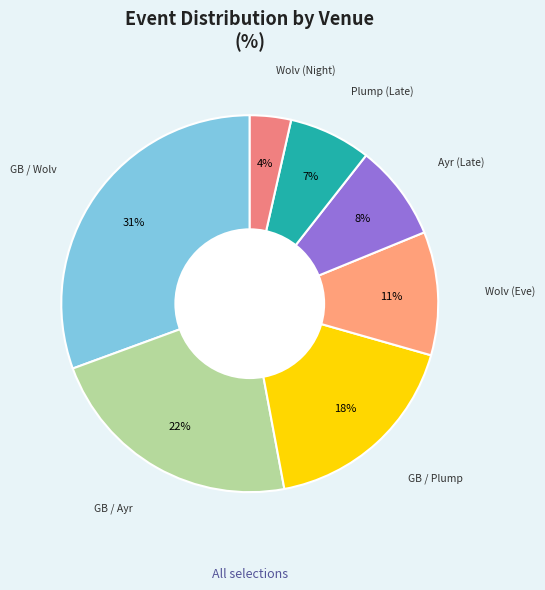

Is there a majority slice in this chart?

No